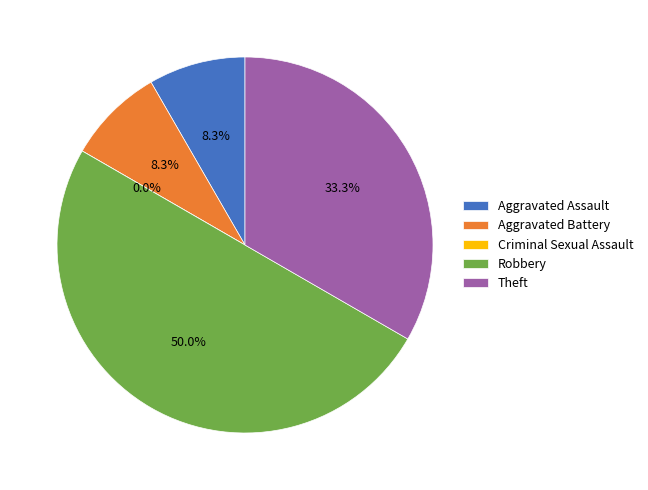

Is Criminal Sexual Assault the majority of the pie?

No